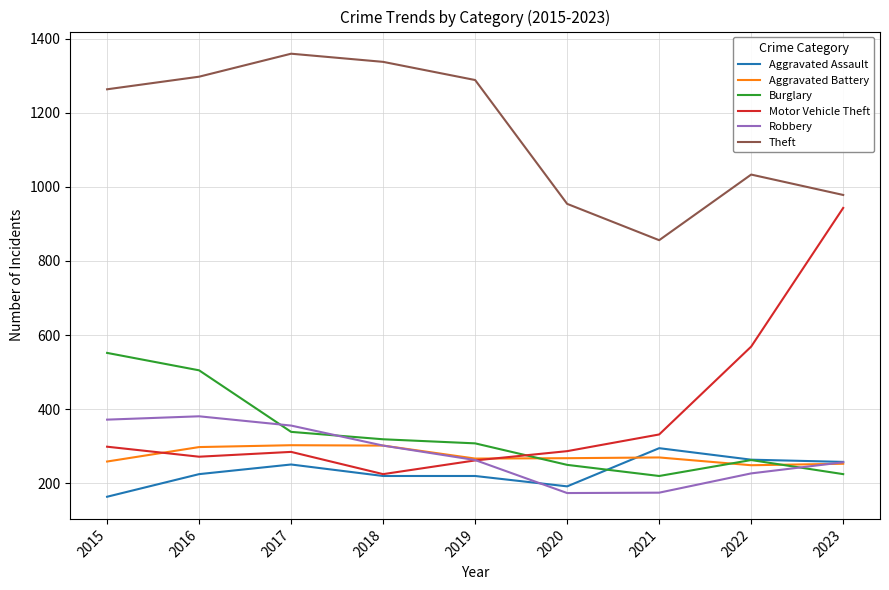

Is this an area chart (filled region under the line)?

No